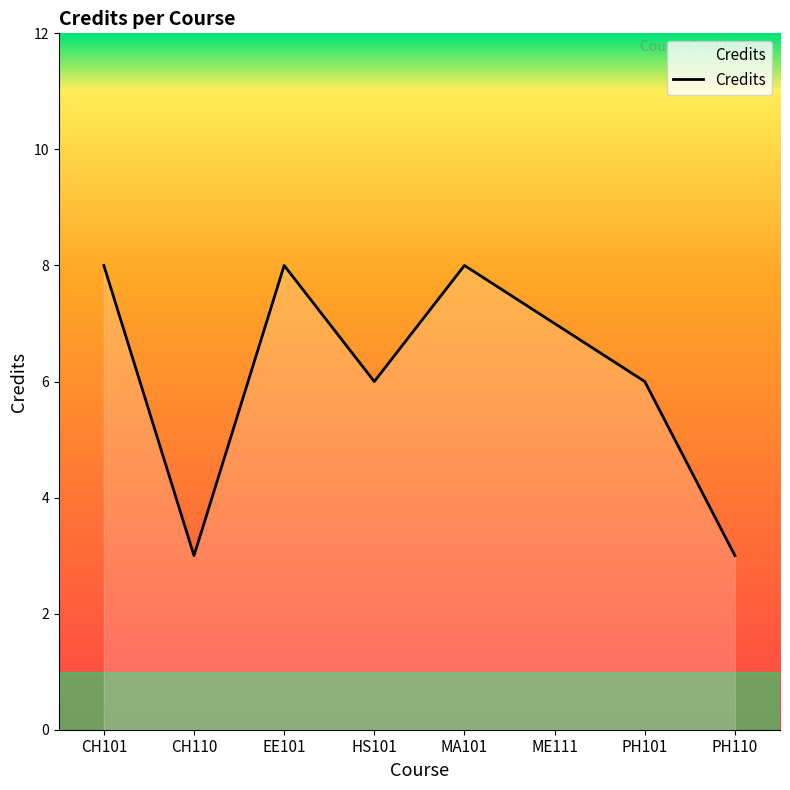

What is the change in value from CH101 to PH110?

-5